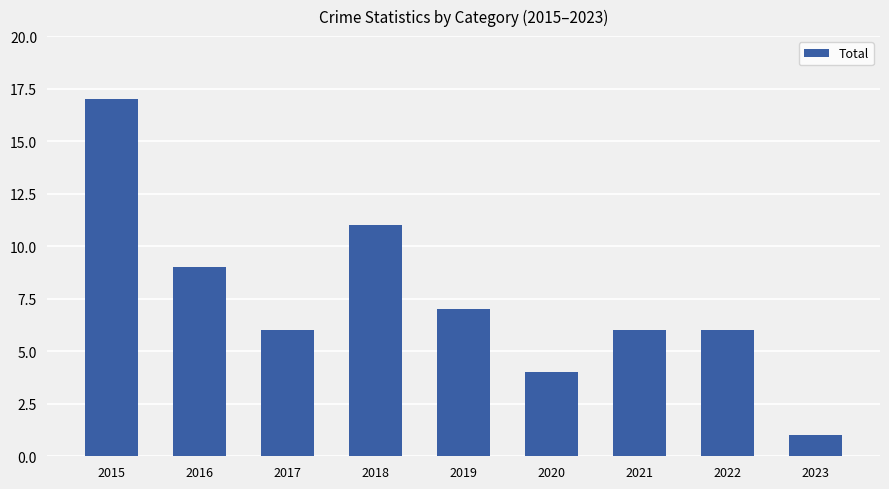

What is the maximum value shown in the chart?

17